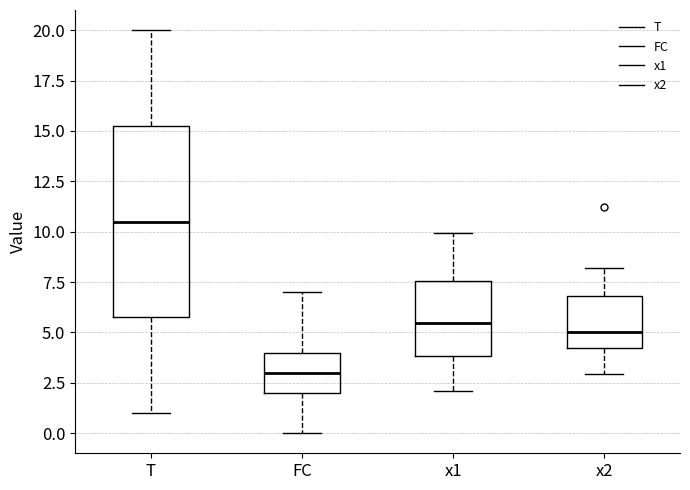

Where is the upper edge of the box for x1 on the y-axis? The values are not printed on the chart, so give them approximately, as read against the axis.

7.5